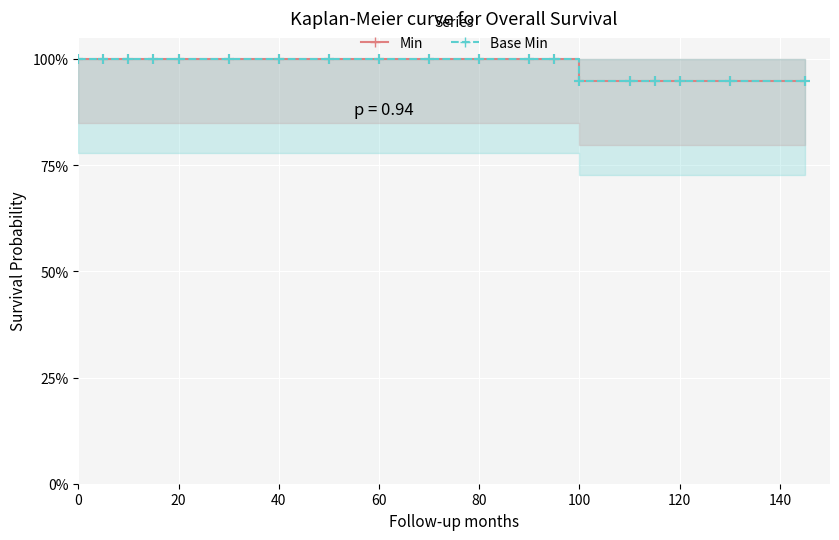

Is it true that Min equals 1.4 at 11?

False